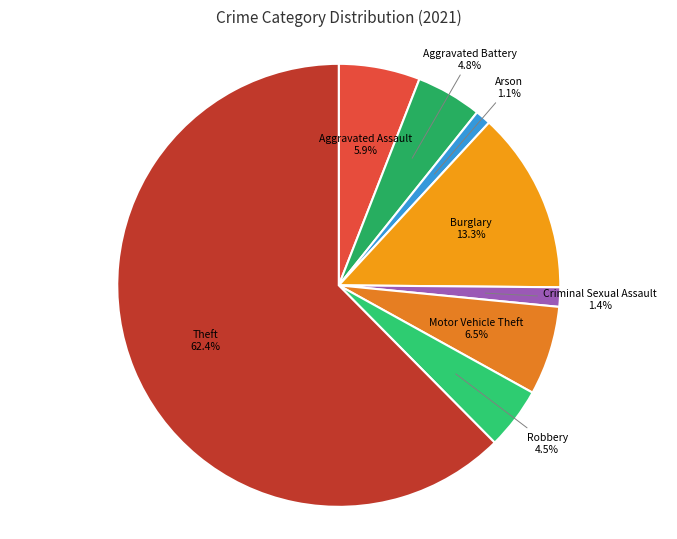

What percentage is the Aggravated Battery slice, to the nearest percent?

5%